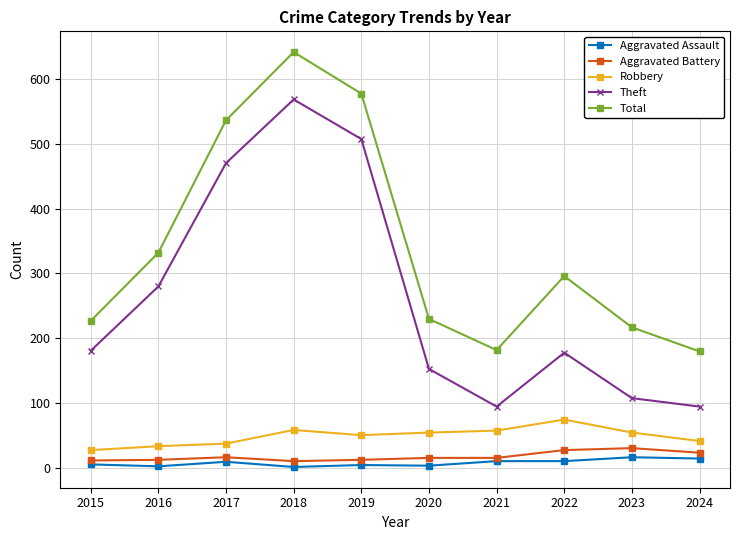

Which series has the largest range (max minus min)?

Theft